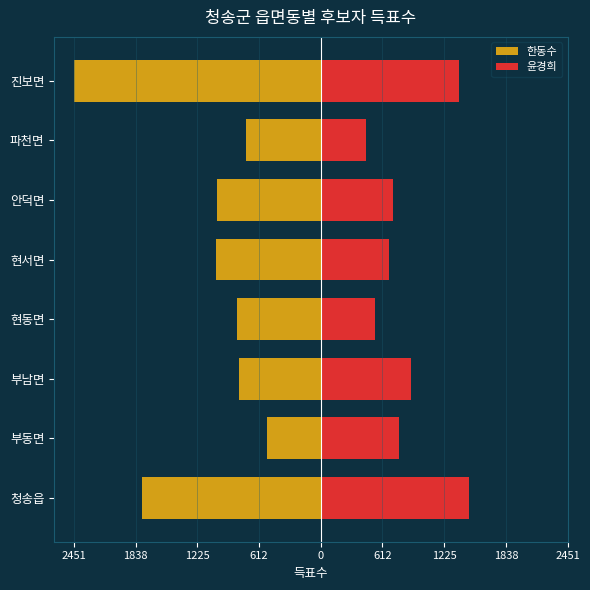

What is the difference between the maximum and minimum values in the 한동수 series?

1912